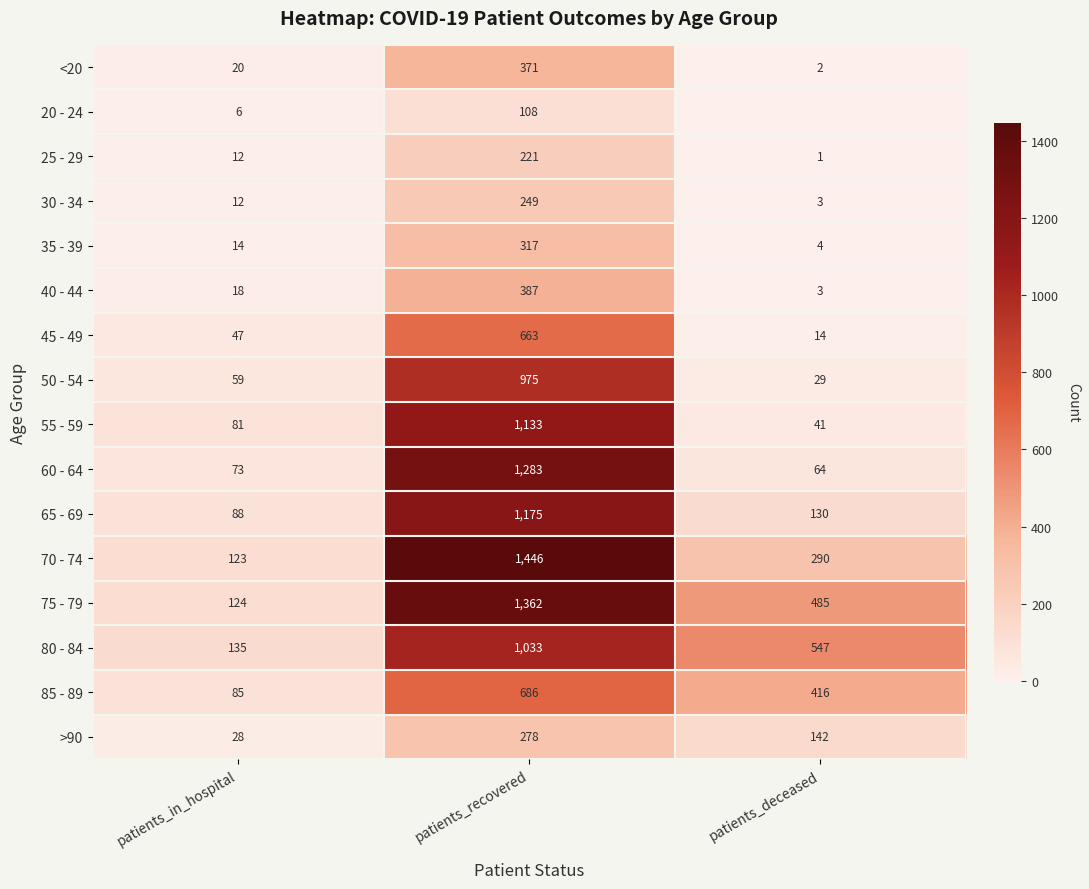

At which label is 25 - 29 closest to 111?

patients_in_hospital